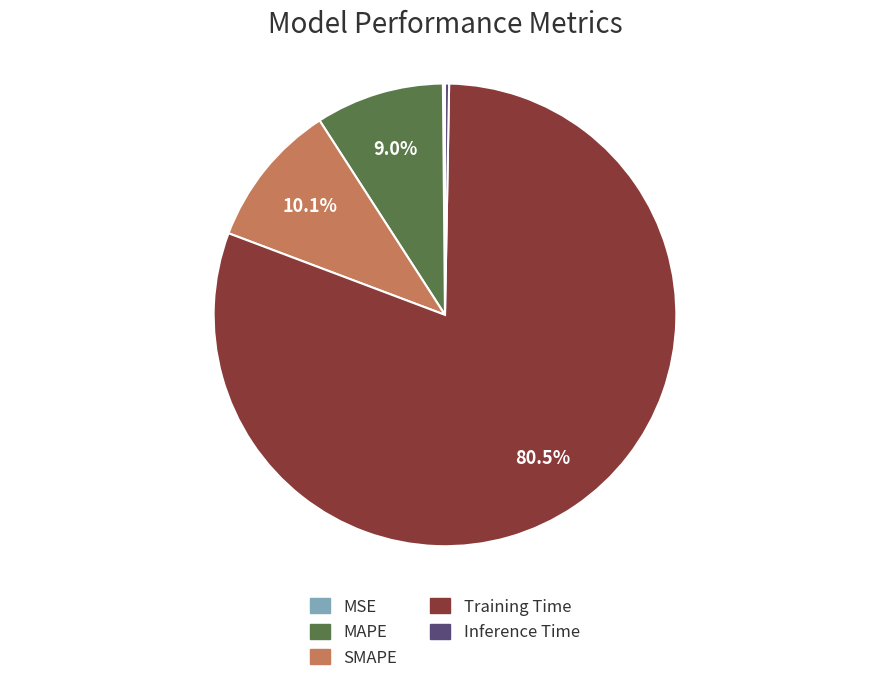

To the nearest percent, what is the average slice percentage?

20%